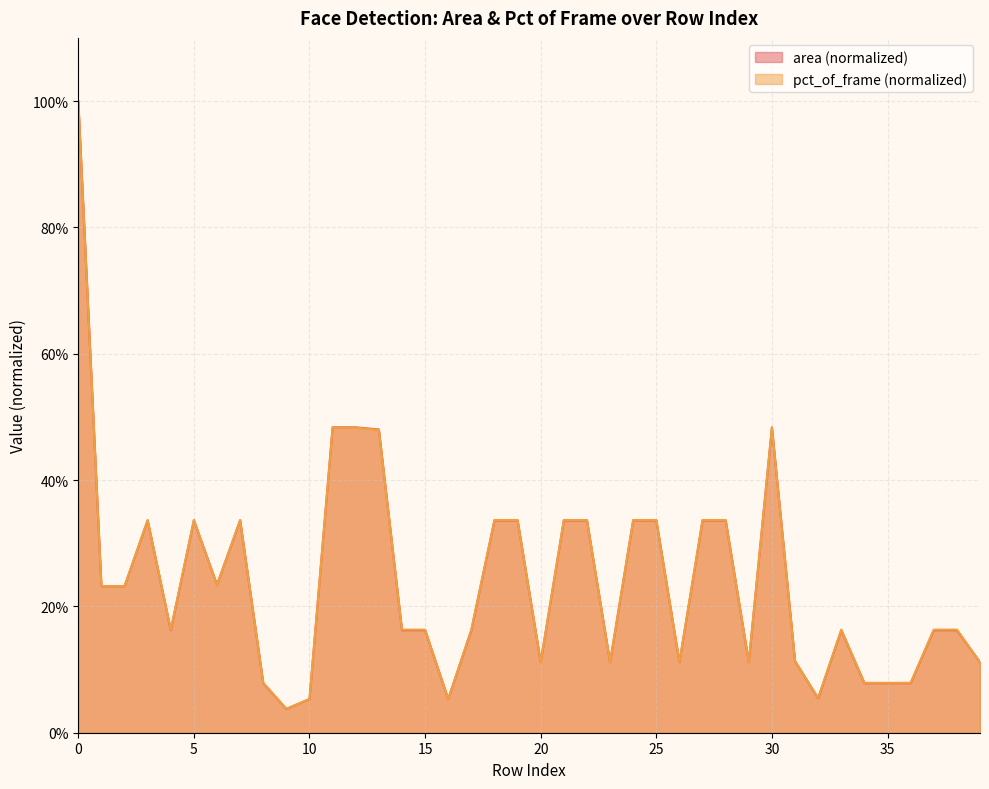

What is the sum of the pct_of_frame values at 2 and 31?

0.3